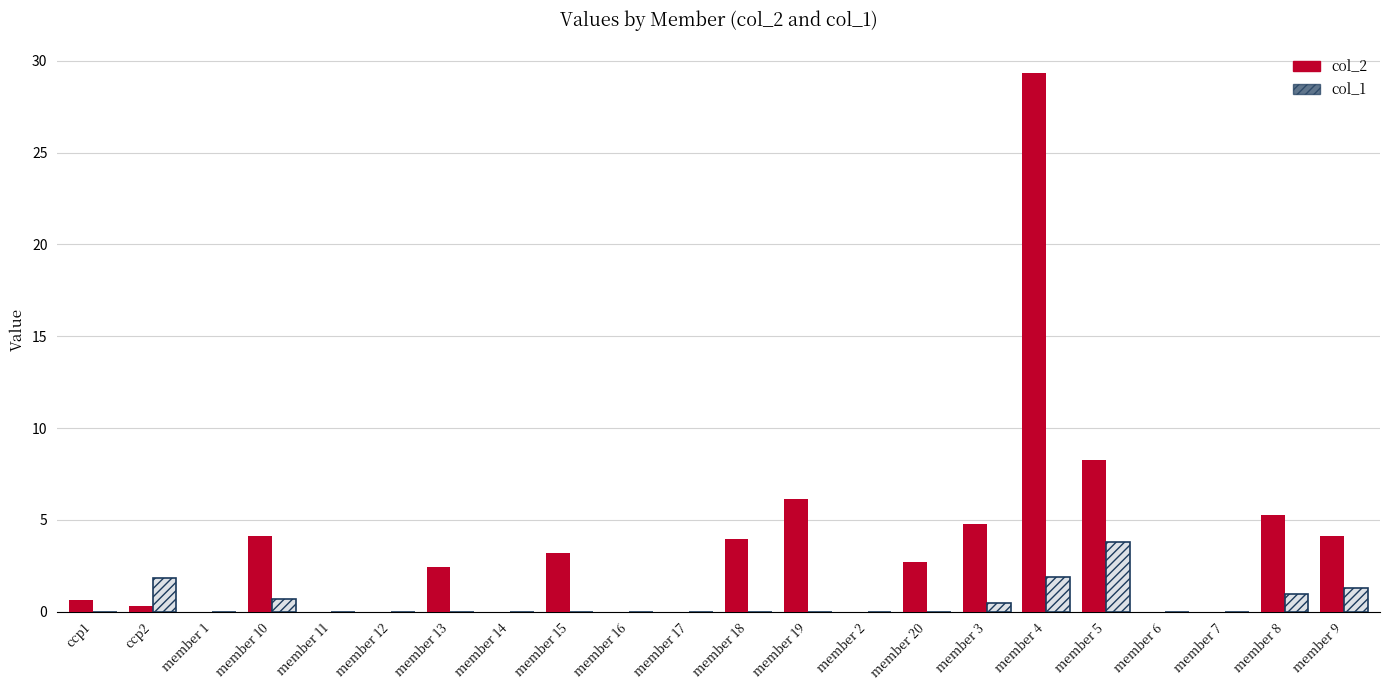

Reading right to left, what are all the values shown in this chart?

col_2: 4.1	5.3	0.0	0.0	8.3	29.3	4.8	2.7	0.0	6.2	4.0	0.0	0.0	3.2	0.0	2.4	0.0	0.0	4.1	0.0	0.3	0.6
col_1: 1.3	1.0	0.0	0.0	3.8	1.9	0.5	0.0	0.0	0.0	0.0	0.0	0.0	0.0	0.0	0.0	0.0	0.0	0.7	0.0	1.8	0.0